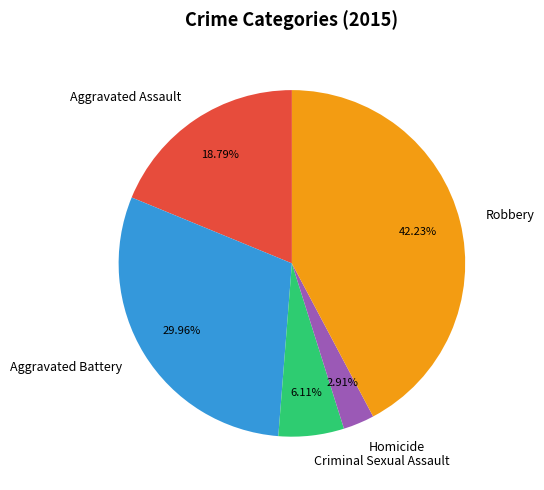

Which category has the smallest portion of the pie?

Homicide